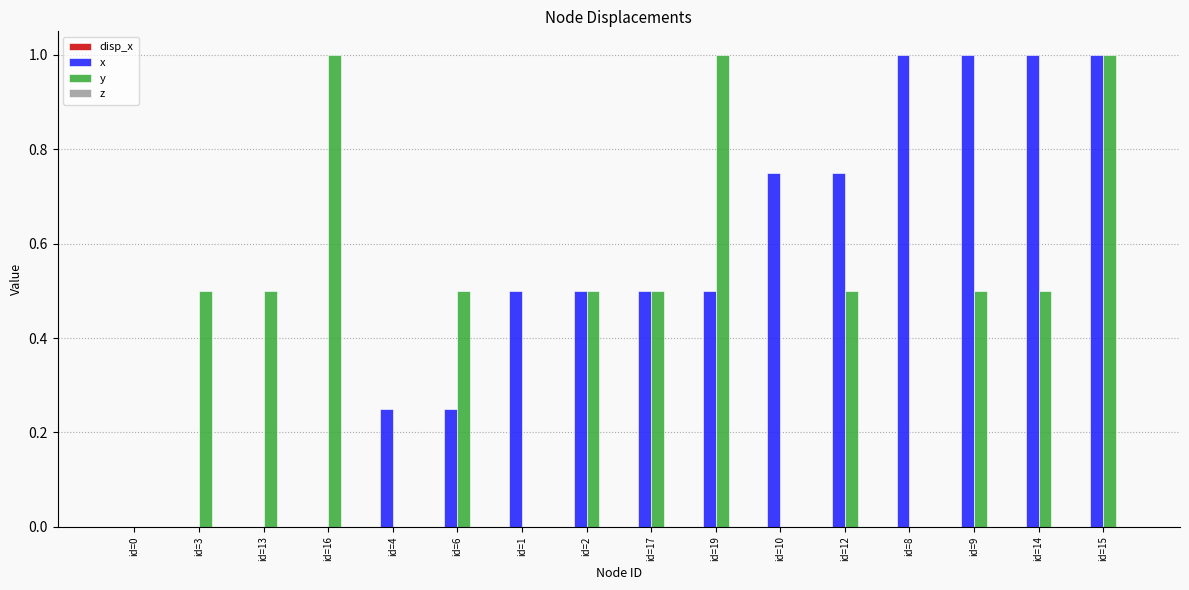

What is the maximum value shown in the chart?

1.0